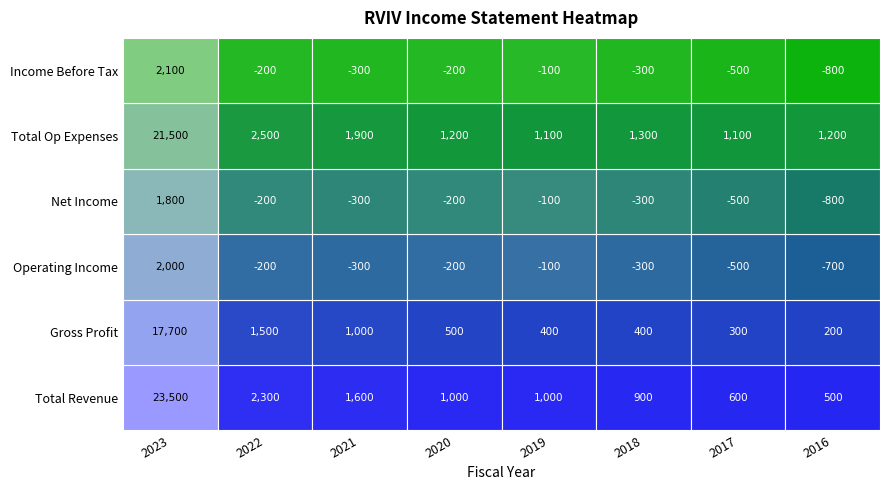

Rank the series at 2021 from lowest to highest value.

Operating Income, Net Income, Income Before Tax, Gross Profit, Total Revenue, Total Op Expenses